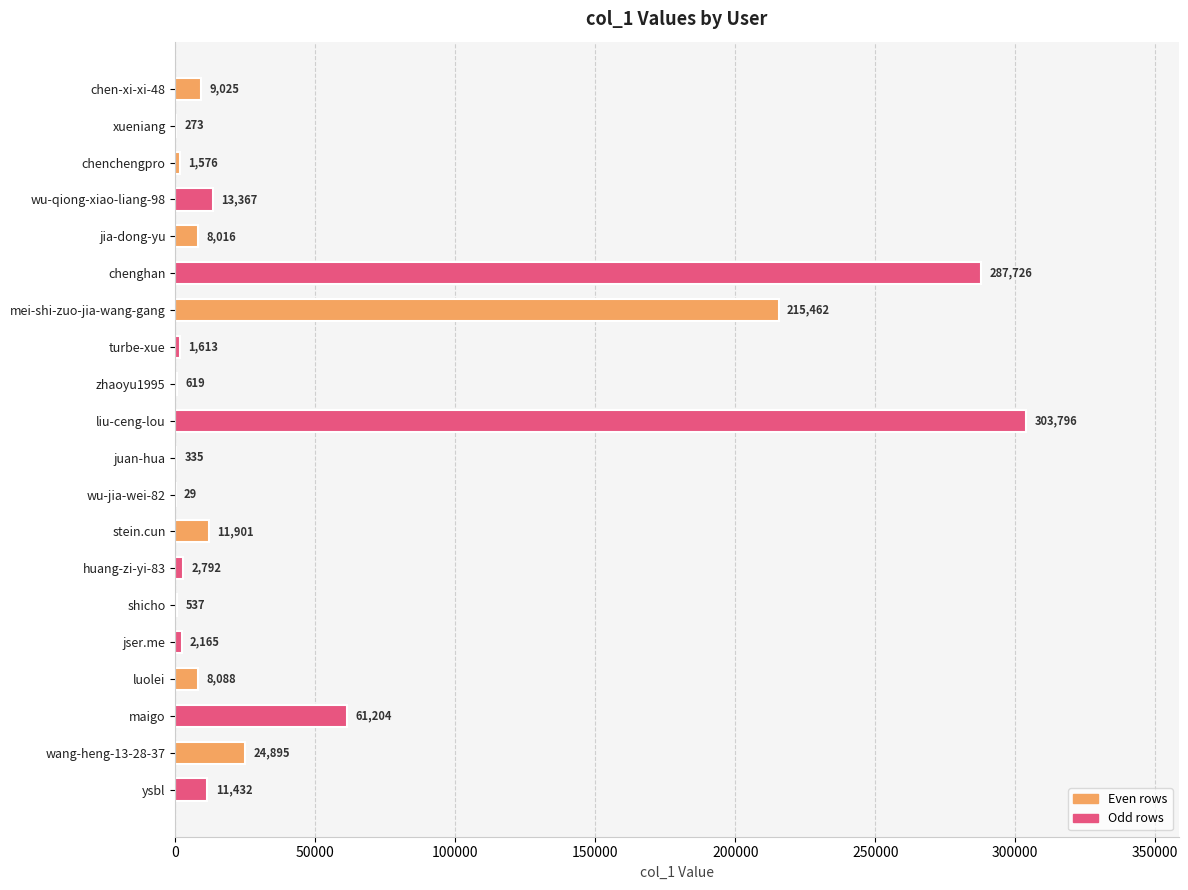

How many series are shown in this chart?

1